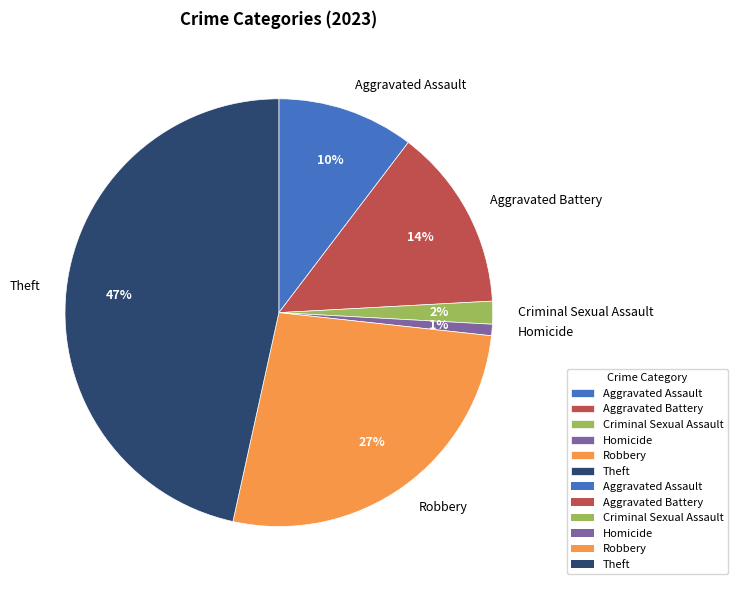

Is there a majority slice in this chart?

No